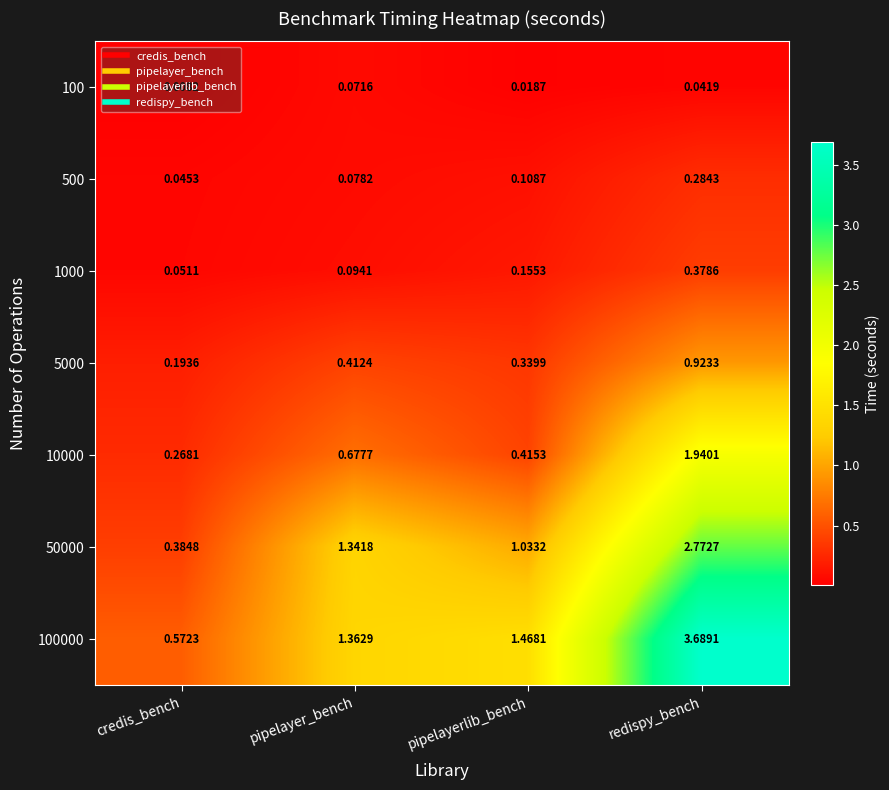

Rank the categories by 50000 value from highest to lowest.

redispy_bench, pipelayer_bench, pipelayerlib_bench, credis_bench